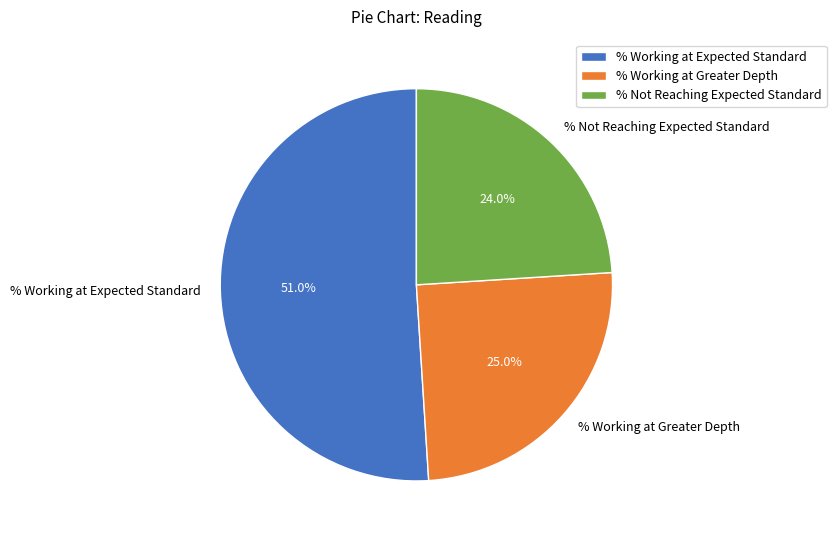

To the nearest percent, what portion does % Working at Greater Depth represent?

25%